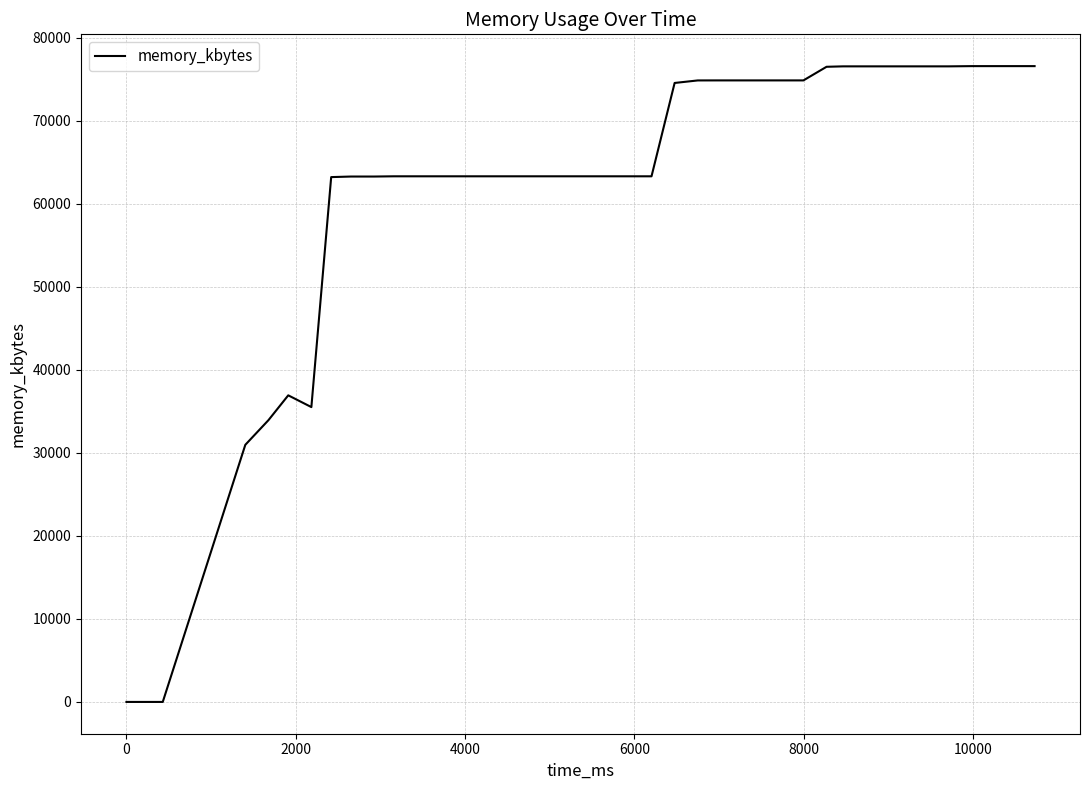

What is the difference between the maximum and minimum values?

76588